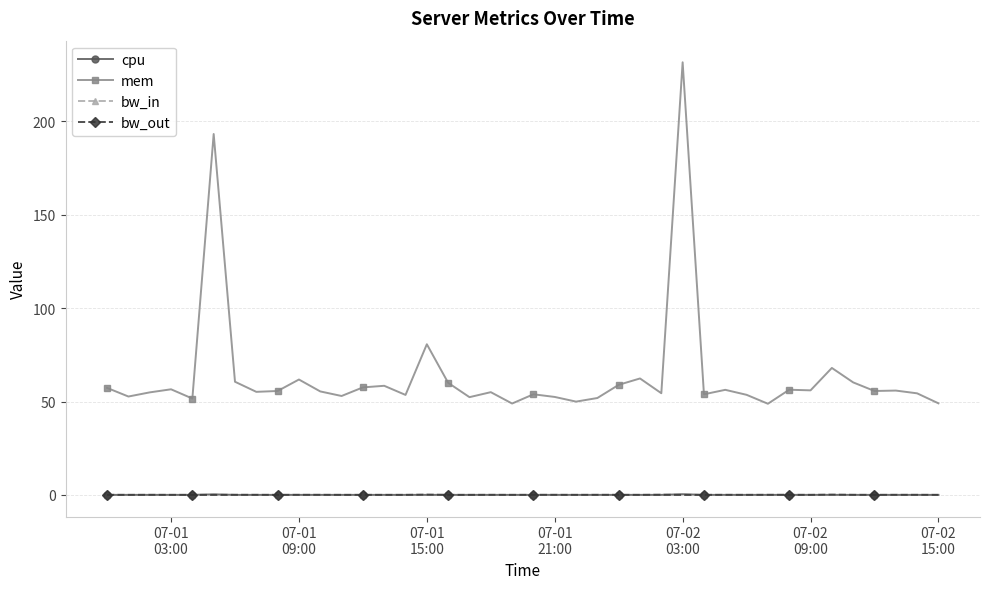

True or false: bw_in and mem cross at least once.

False